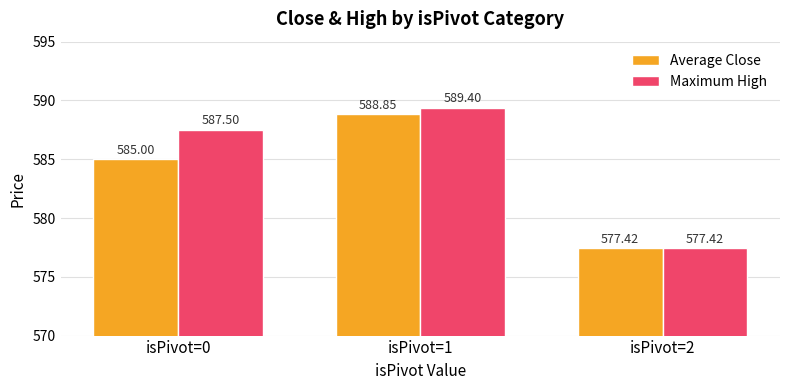

Count the number of categories in the chart.

3